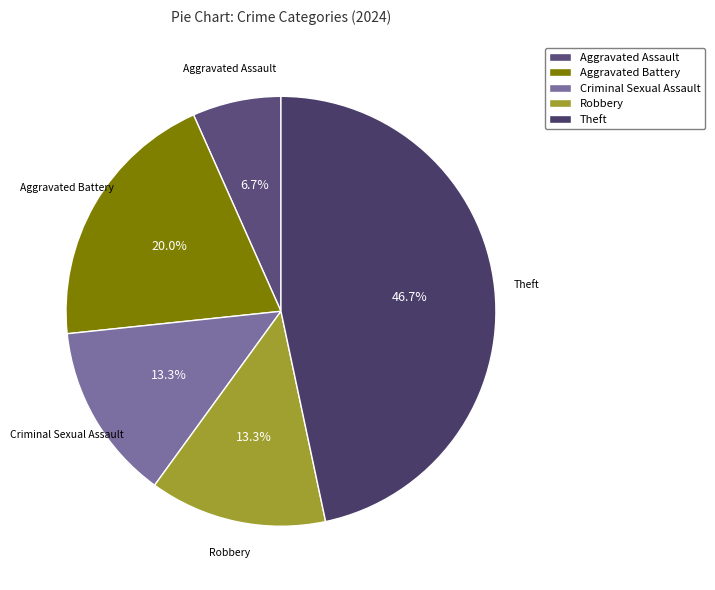

Is it true that Theft is 47% of the pie?

True